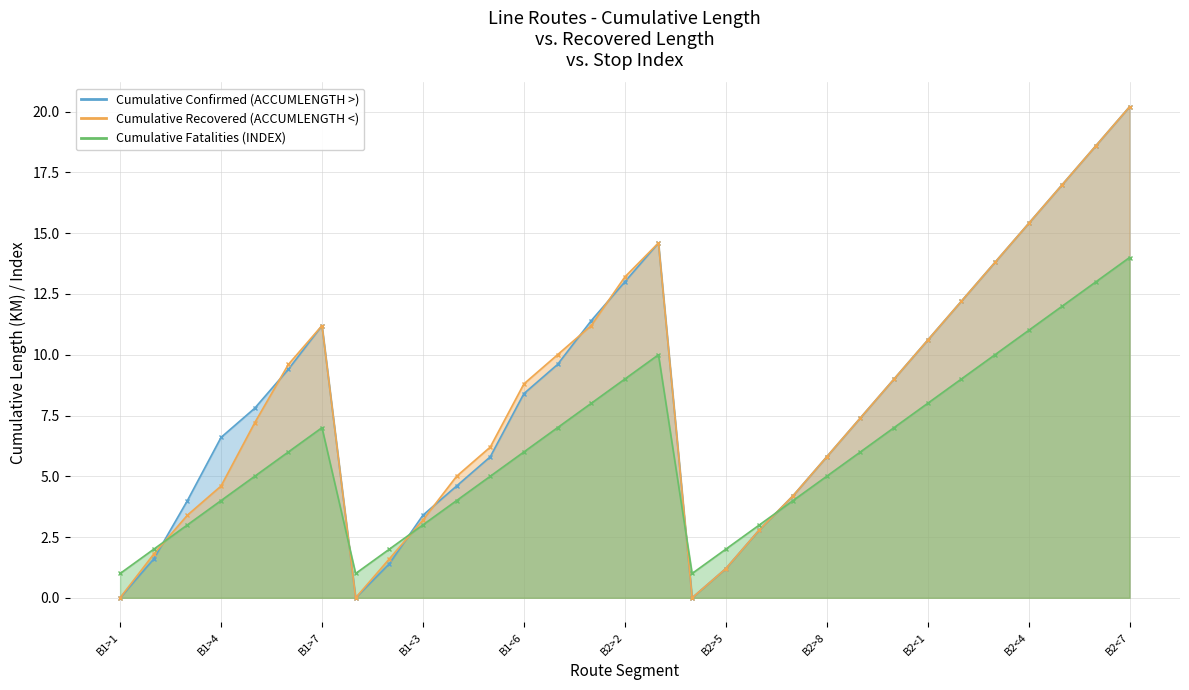

Reading left to right, what are all the values shown in this chart?

Cumulative Confirmed (ACCUMLENGTH >): 0.0	1.6	4.0	6.6	7.8	9.4	11.2	0.0	1.4	3.4	4.6	5.8	8.4	9.6	11.4	13.0	14.6	0.0	1.2	2.8	4.2	5.8	7.4	9.0	10.6	12.2	13.8	15.4	17.0	18.6	20.2
Cumulative Recovered (ACCUMLENGTH <): 0.0	1.8	3.4	4.6	7.2	9.6	11.2	0.0	1.6	3.2	5.0	6.2	8.8	10.0	11.2	13.2	14.6	0.0	1.2	2.8	4.2	5.8	7.4	9.0	10.6	12.2	13.8	15.4	17.0	18.6	20.2
Cumulative Fatalities (INDEX): 1.0	2.0	3.0	4.0	5.0	6.0	7.0	1.0	2.0	3.0	4.0	5.0	6.0	7.0	8.0	9.0	10.0	1.0	2.0	3.0	4.0	5.0	6.0	7.0	8.0	9.0	10.0	11.0	12.0	13.0	14.0